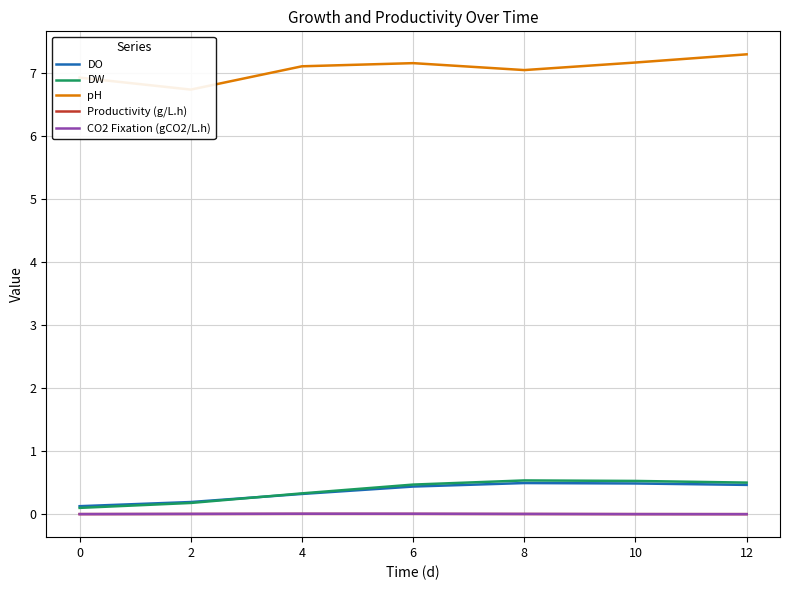

What is the sum of all DO values?

2.5